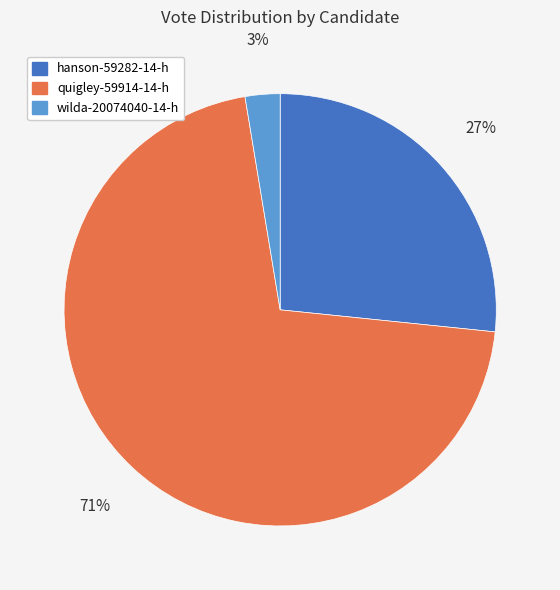

To the nearest percent, what portion does hanson-59282-14-h represent?

27%